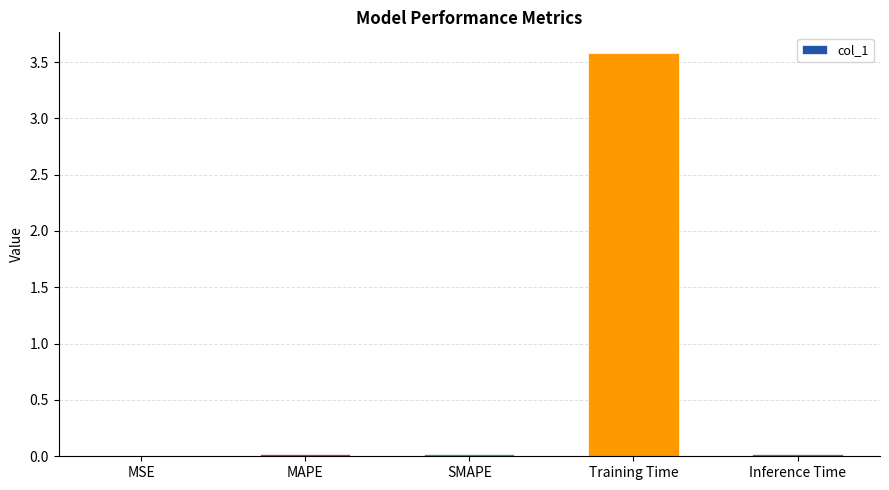

At which category does the chart reach its peak across all series?

Training Time